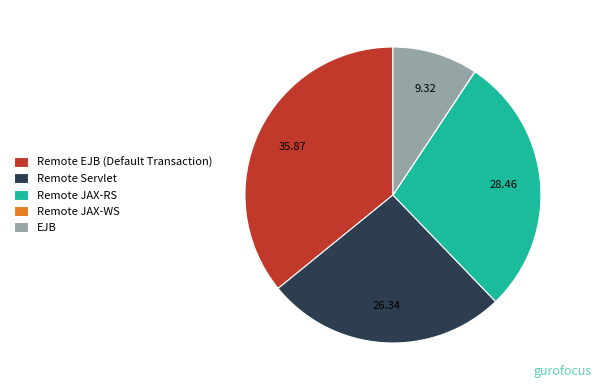

Is there any slice that represents more than half of the pie?

No